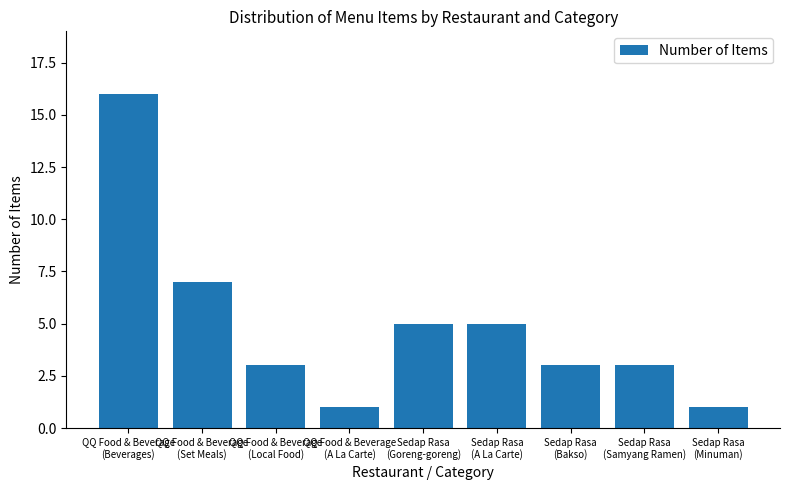

Count the number of data series in this chart.

1